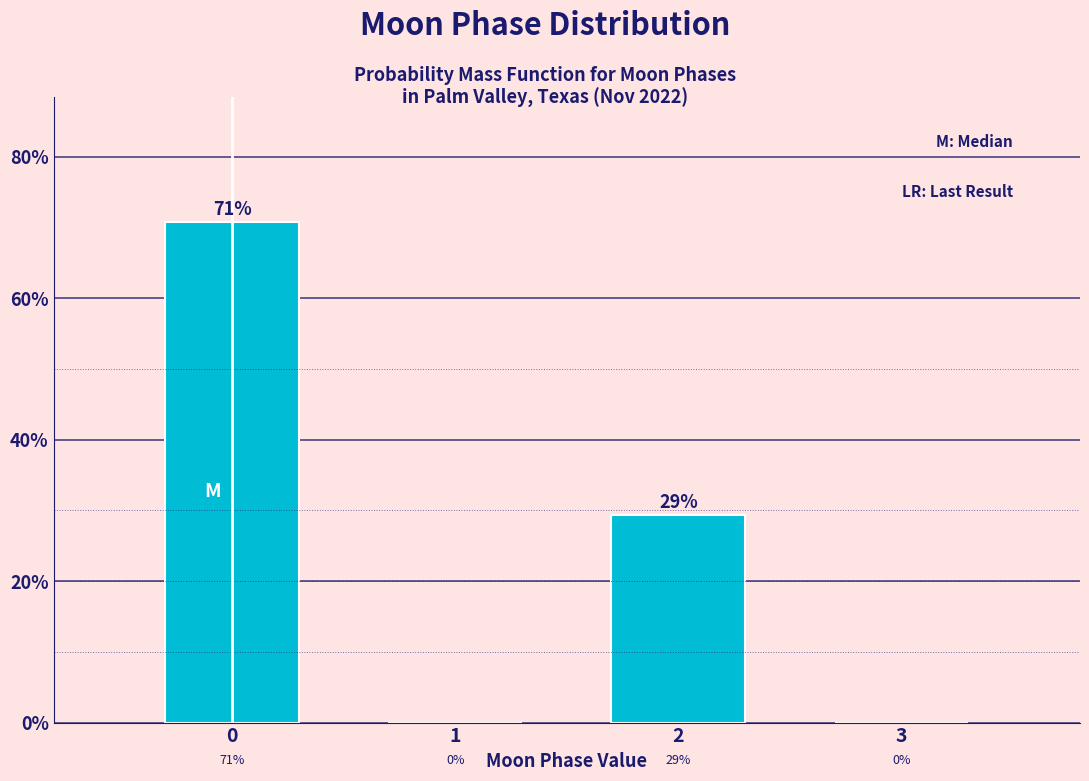

What is the sum of all values?

100.0